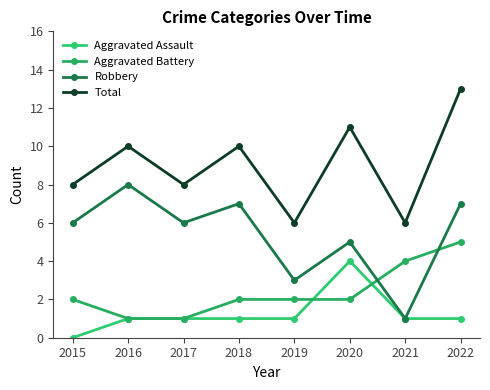

Reading left to right, extract all data points from this chart.

Aggravated Assault: 2015=0	2016=1	2017=1	2018=1	2019=1	2020=4	2021=1	2022=1
Aggravated Battery: 2015=2	2016=1	2017=1	2018=2	2019=2	2020=2	2021=4	2022=5
Robbery: 2015=6	2016=8	2017=6	2018=7	2019=3	2020=5	2021=1	2022=7
Total: 2015=8	2016=10	2017=8	2018=10	2019=6	2020=11	2021=6	2022=13